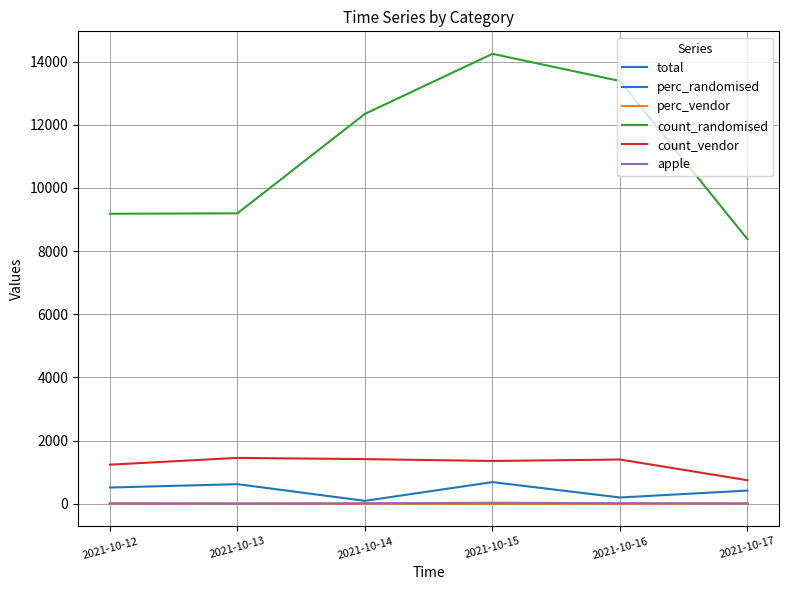

True or false: apple and perc_randomised intersect in this chart.

False